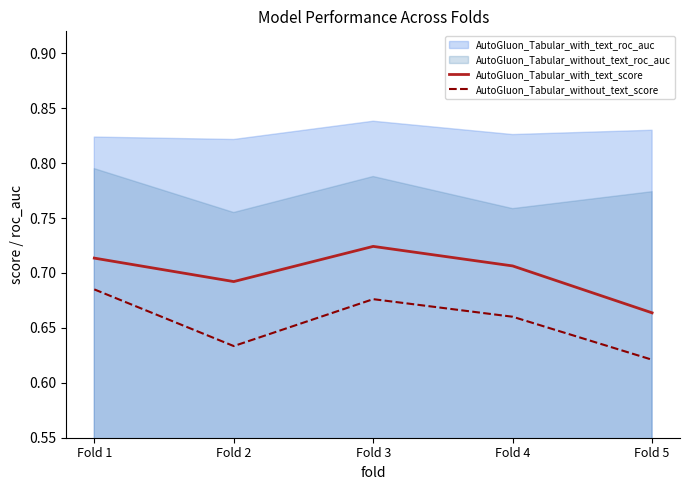

Rank the categories by AutoGluon_Tabular_without_text_score value from highest to lowest.

Fold 1, Fold 3, Fold 4, Fold 2, Fold 5